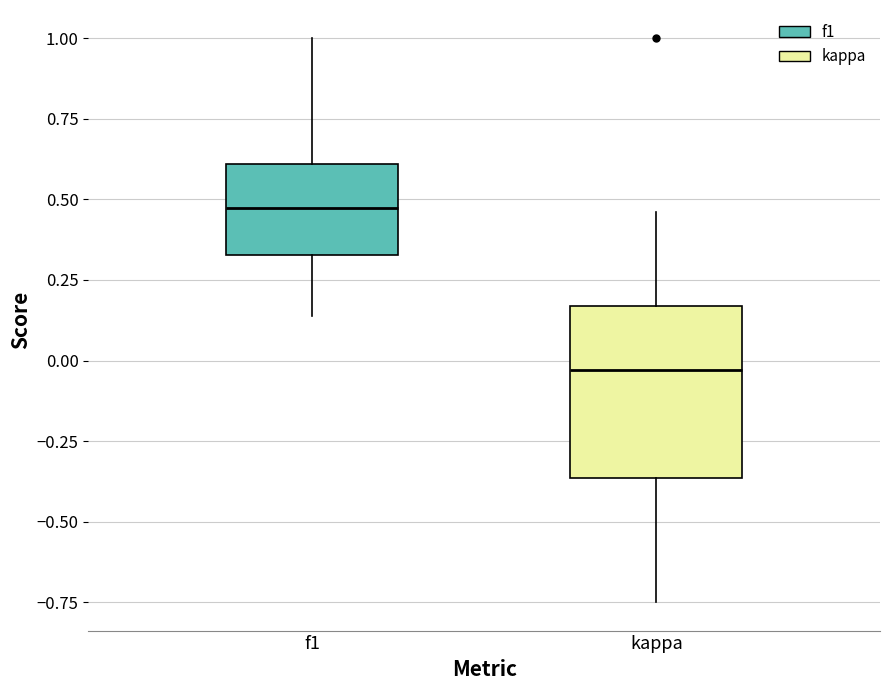

Comparing the boxes themselves (not the whiskers), which one is the tallest?

kappa